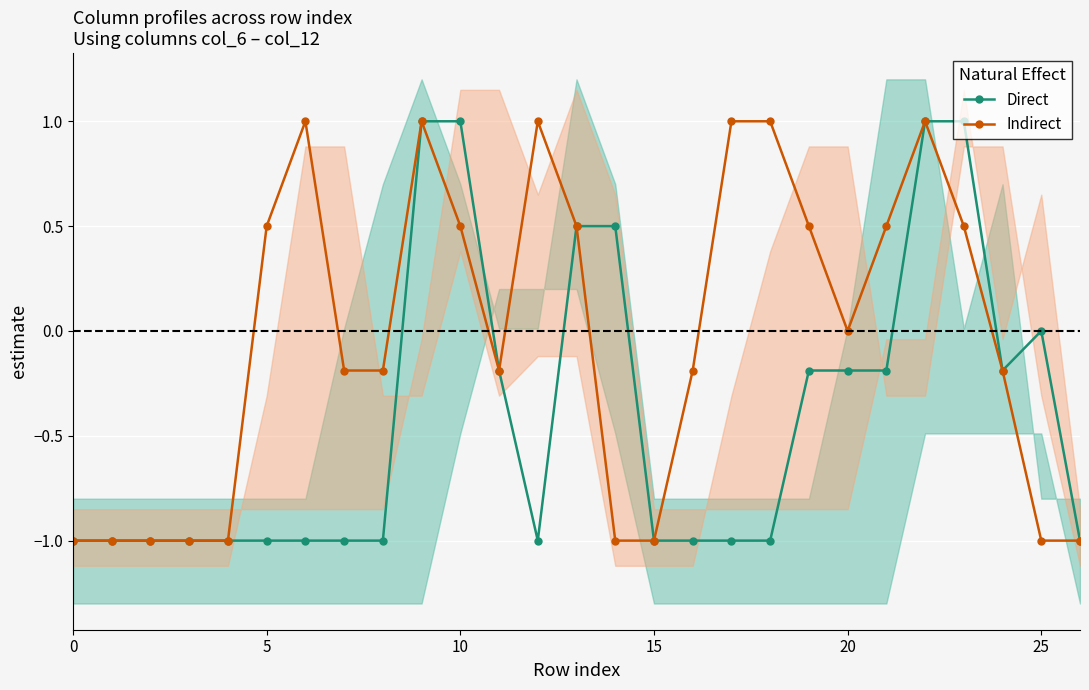

How many distinct data groups are displayed?

2